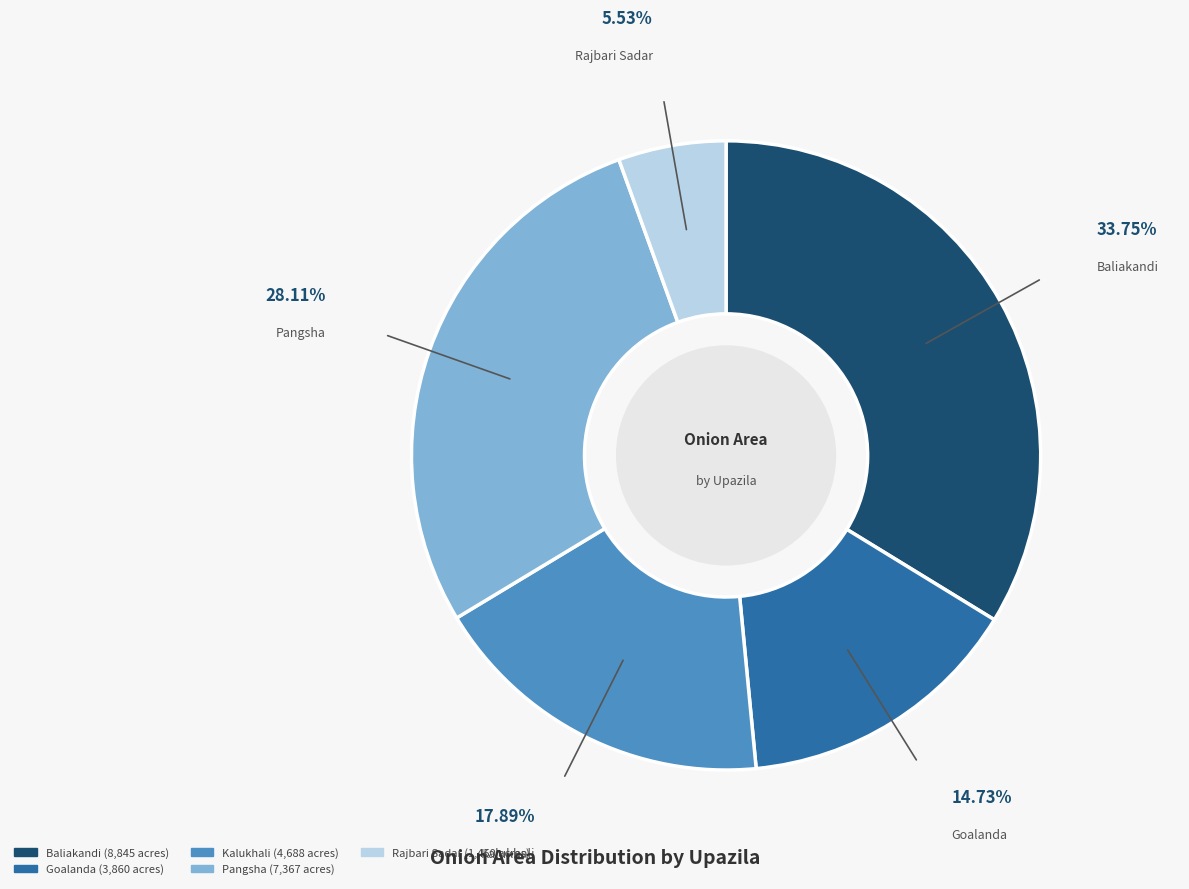

How many segments does this pie chart have?

5